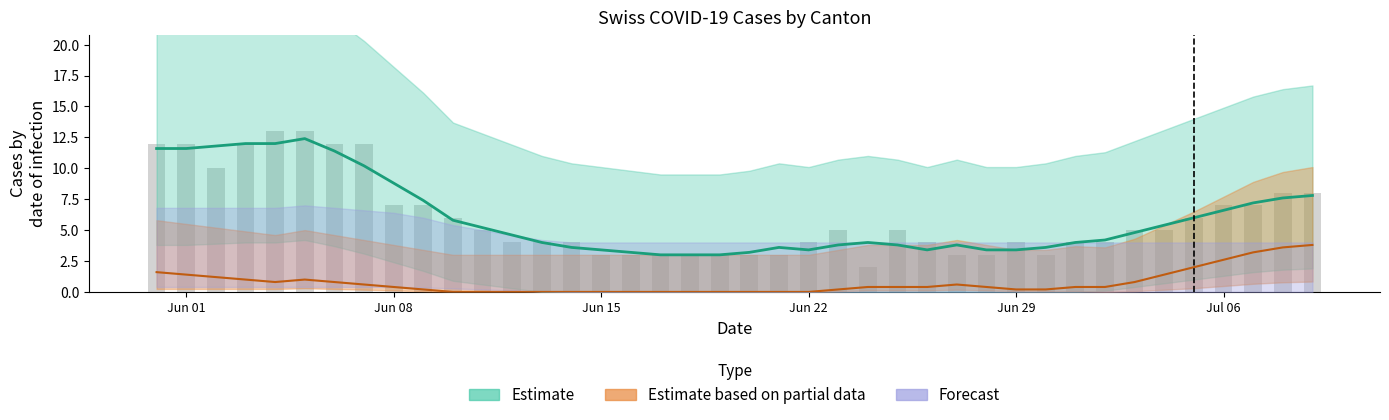

True or false: BE has a value of -1 at 2020-06-14.

False